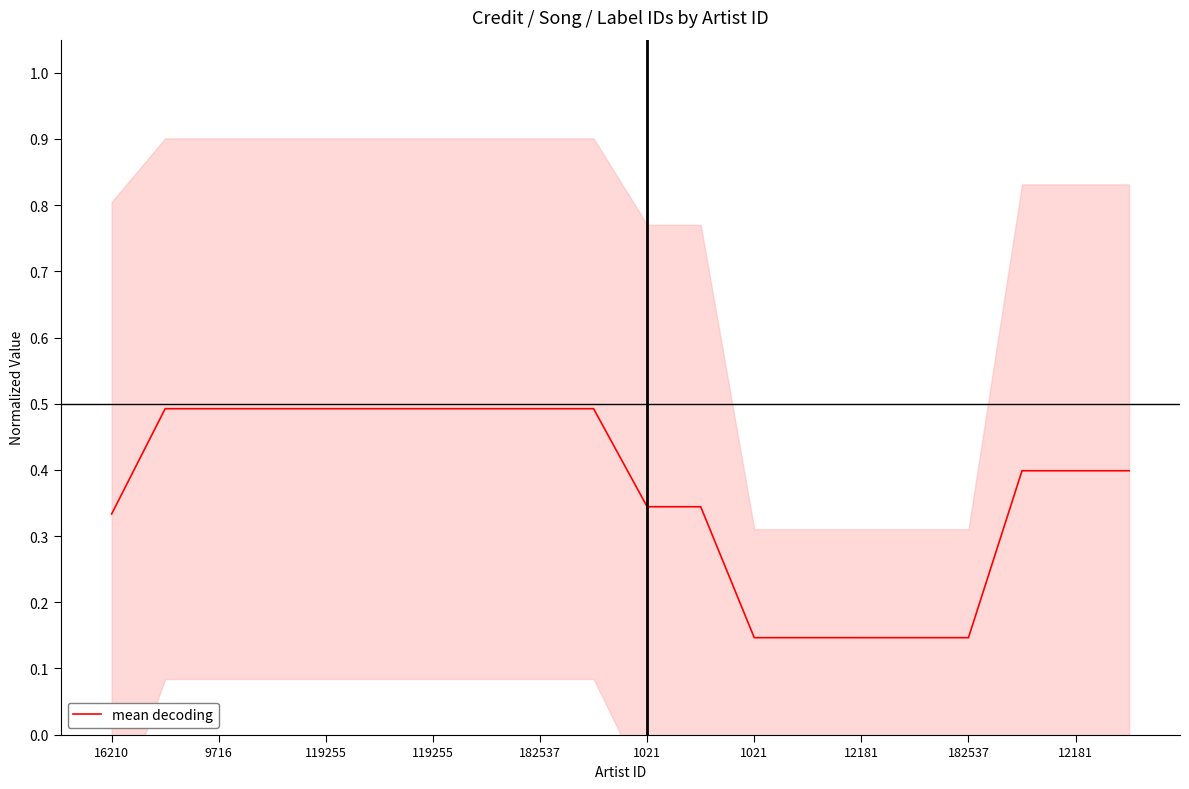

The chart shows a value of 0.9 at 12181. True or false?

False